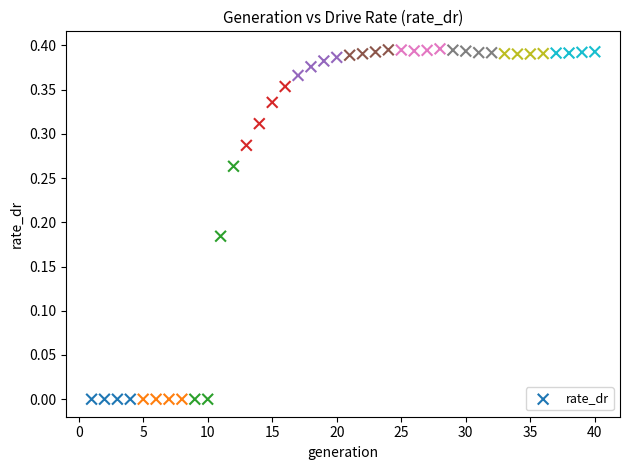

What is the range of X values (max minus min)?

39.0